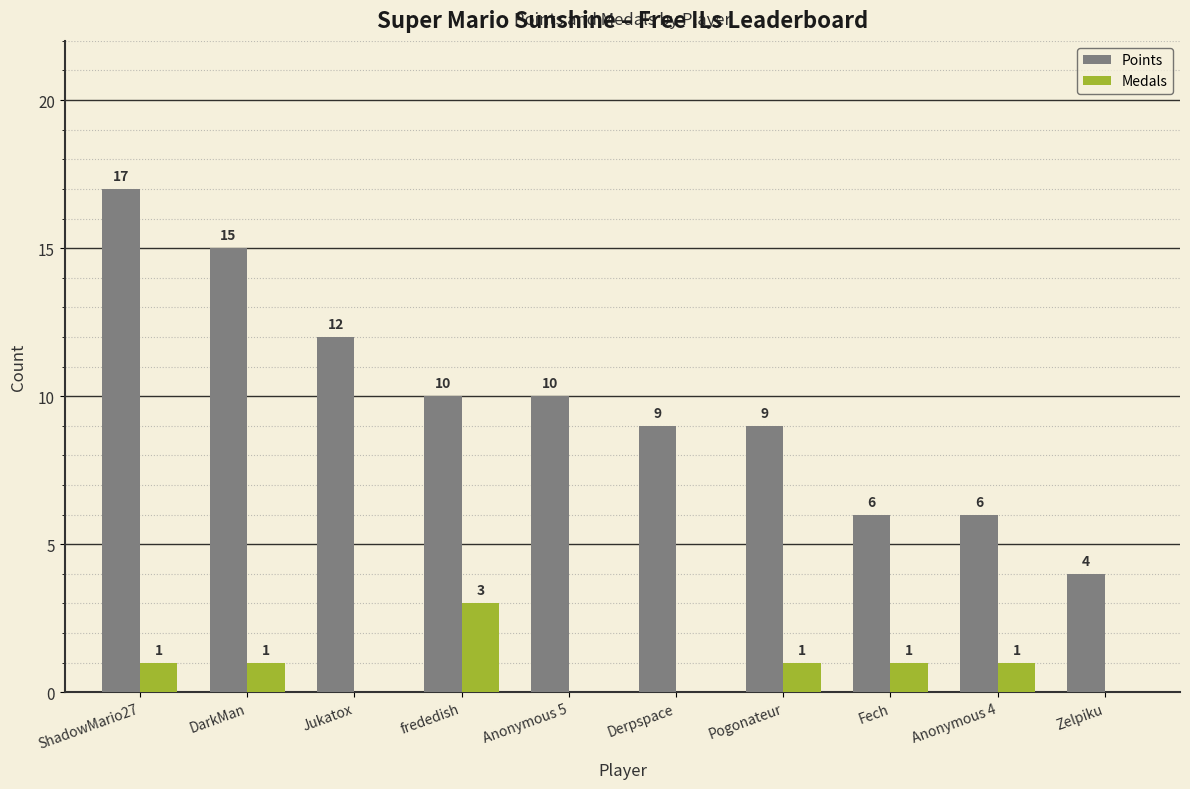

What is the difference between the Points values at DarkMan and Jukatox?

3